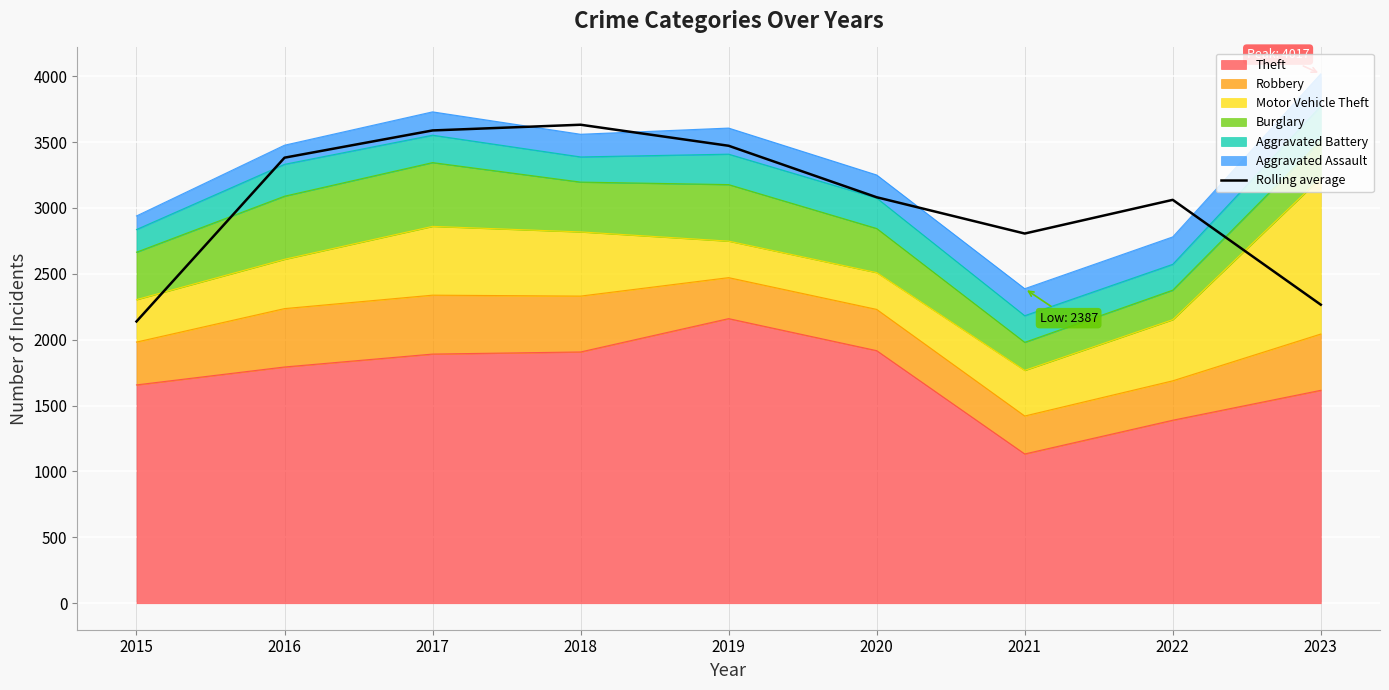

Where is the data nearest to the value 2884?

2021